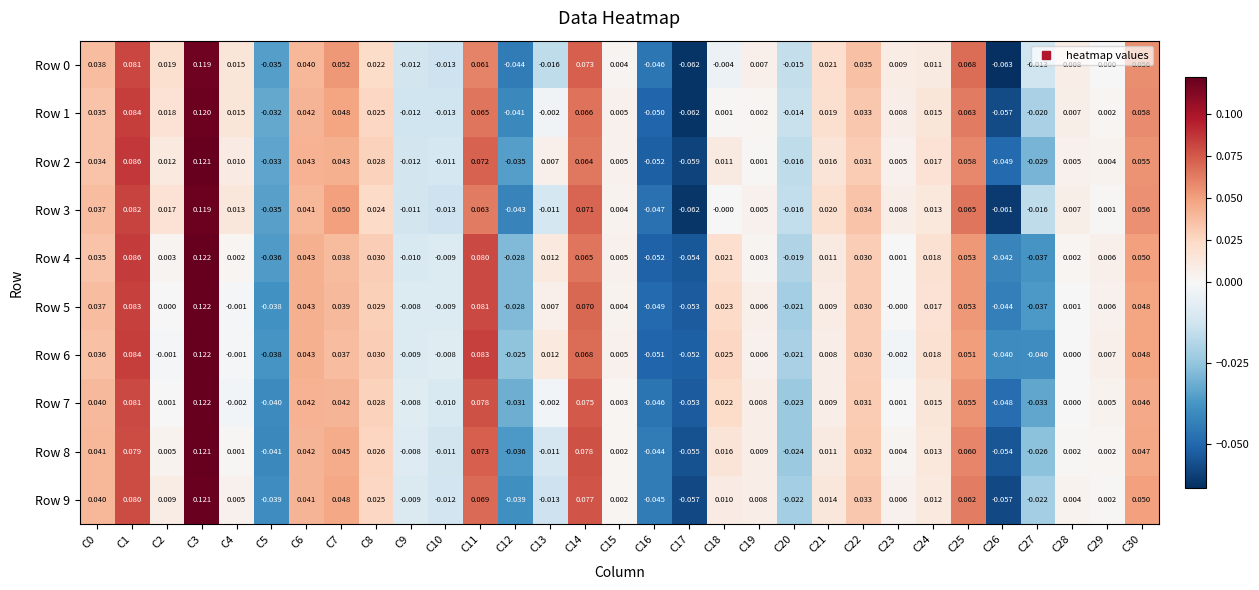

Is the value of Row 1 at C26 greater than the value of Row 8 at C13?

No